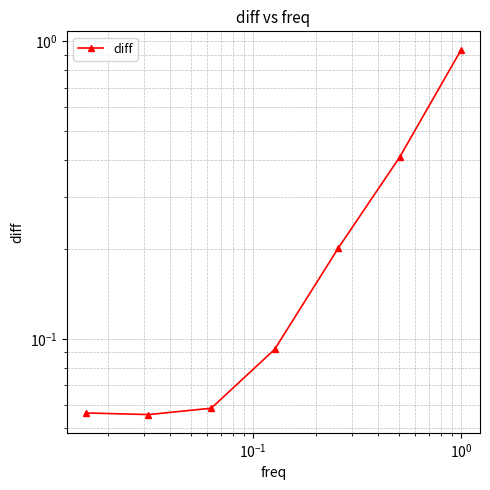

How many lines are shown in the chart?

1